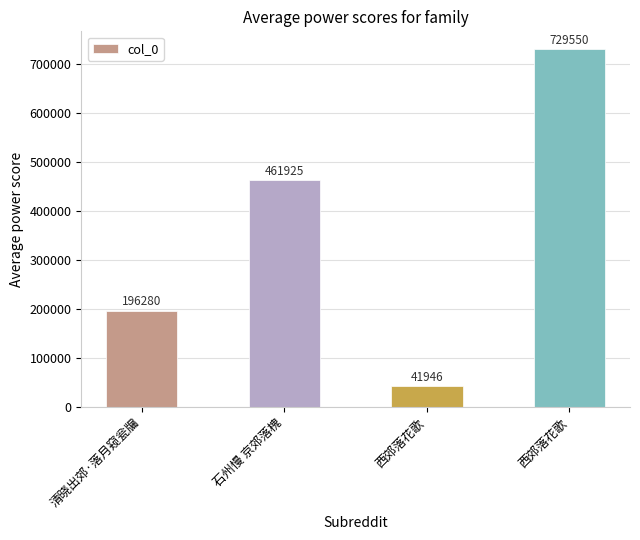

List the labels in order of value, largest first.

西郊落花歌, 石州慢 京郊落槐, 清晓出郊·落月窥瓮牖, 西郊落花歌